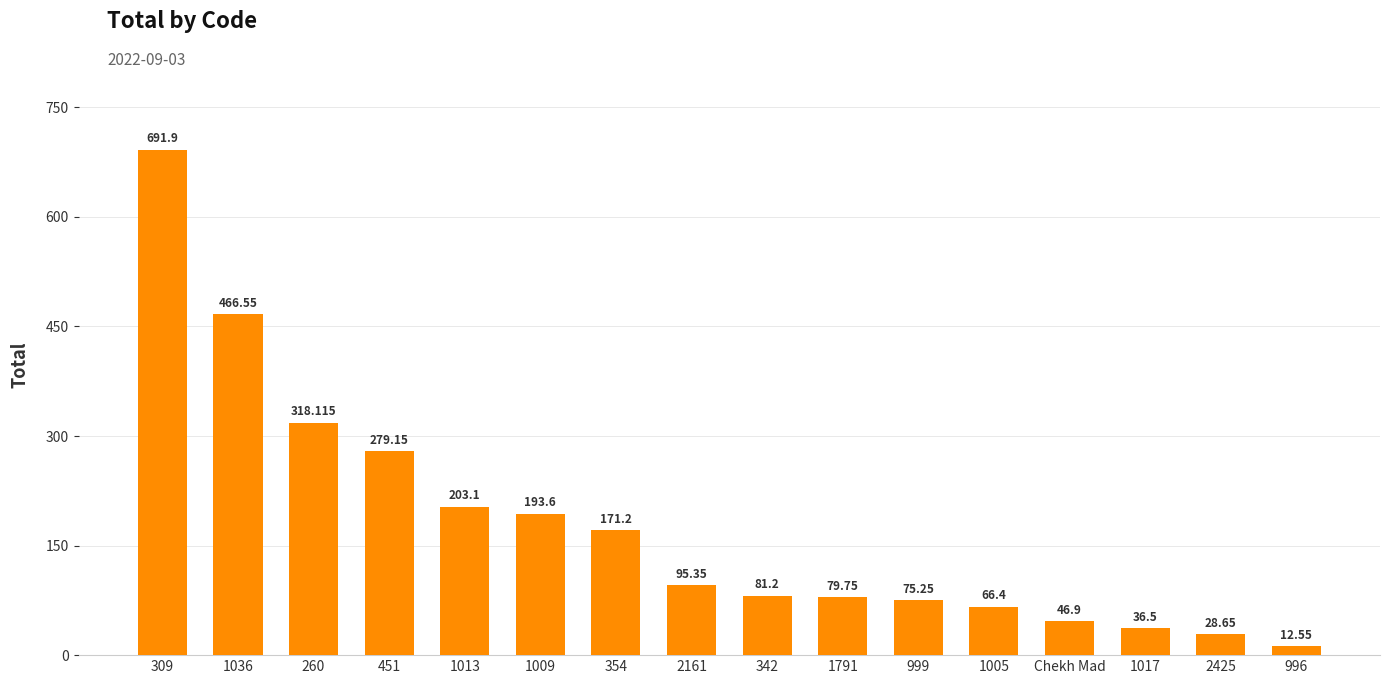

How many values exceed 95?

8